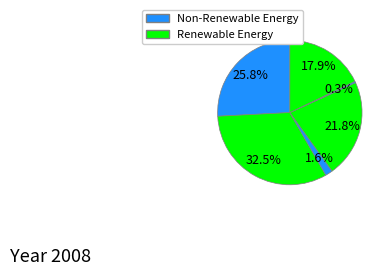

How many segments does this pie chart have?

6